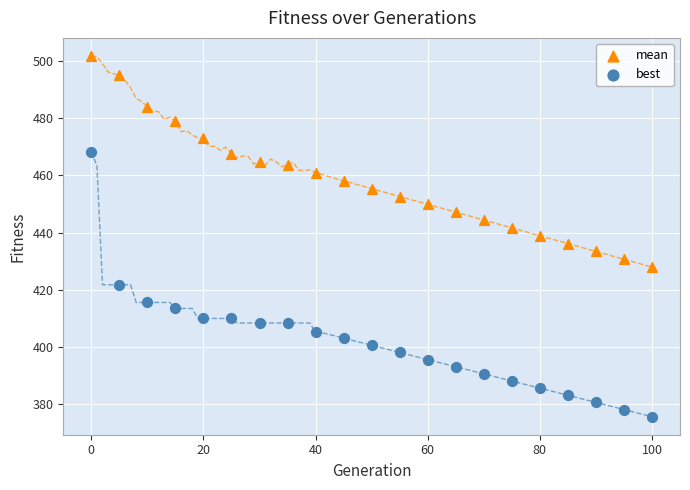

Across all data points, what is the range of X values (max minus min)?

100.0